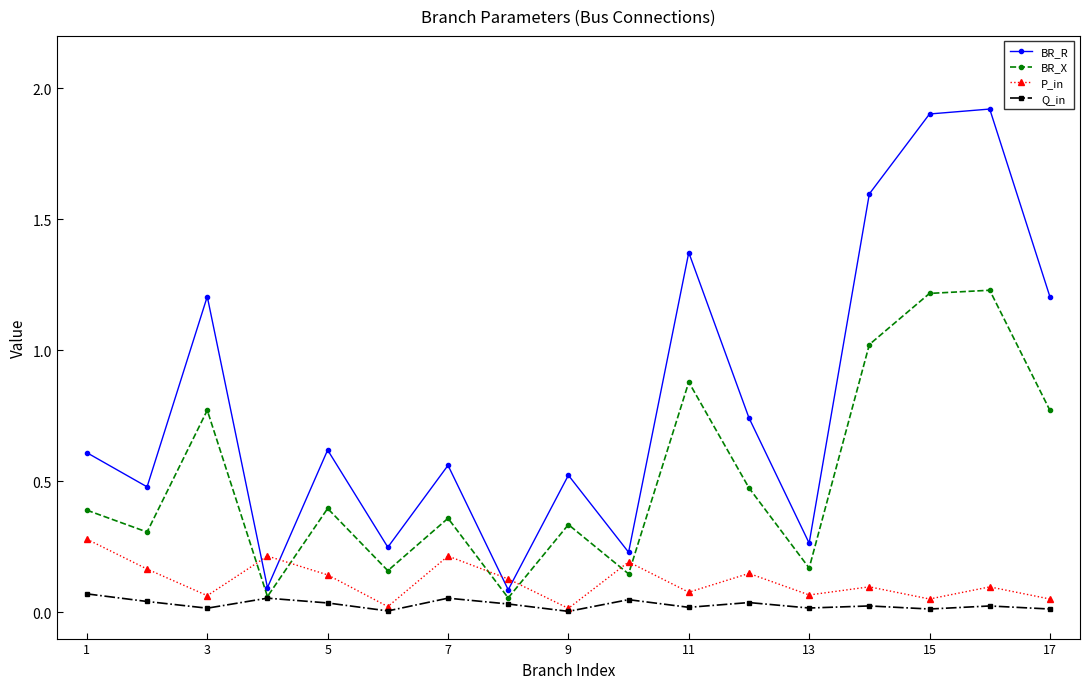

What are all the series names shown in the legend?

BR_R, BR_X, P_in, Q_in